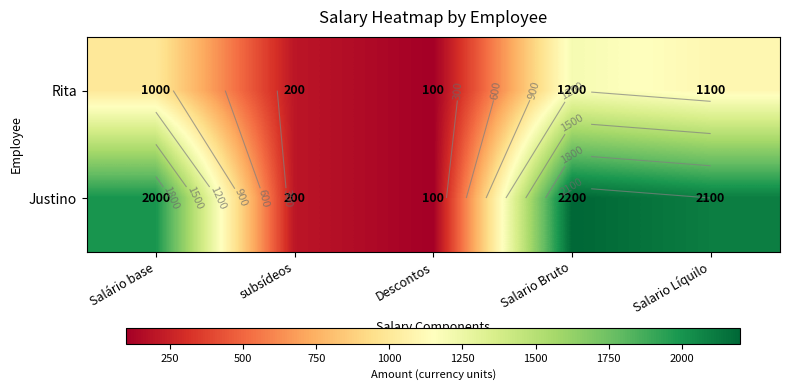

What is the difference between the highest and lowest values at Salario Bruto?

1000